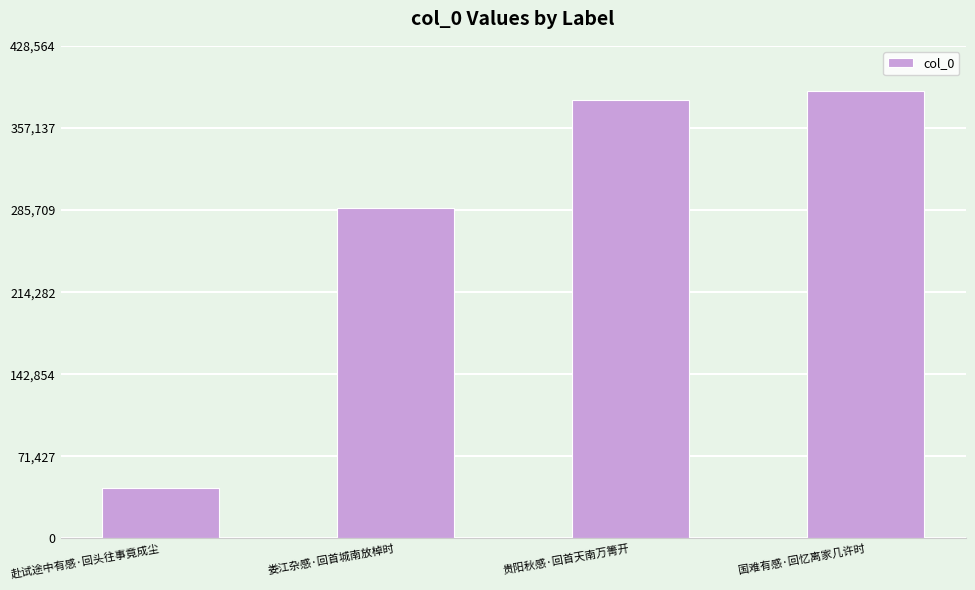

How many bars are there in total?

4